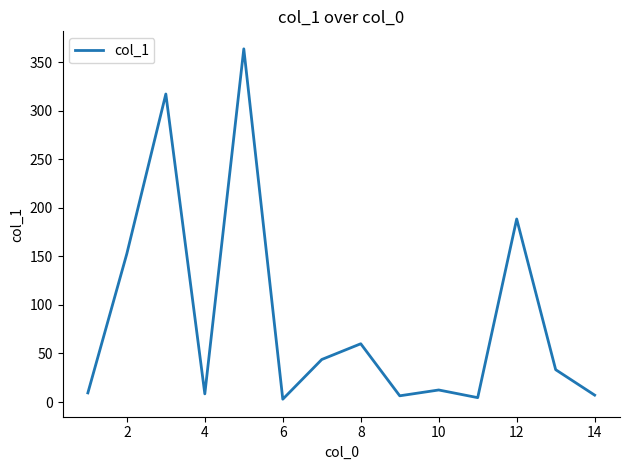

What is the greatest value displayed?

363.7